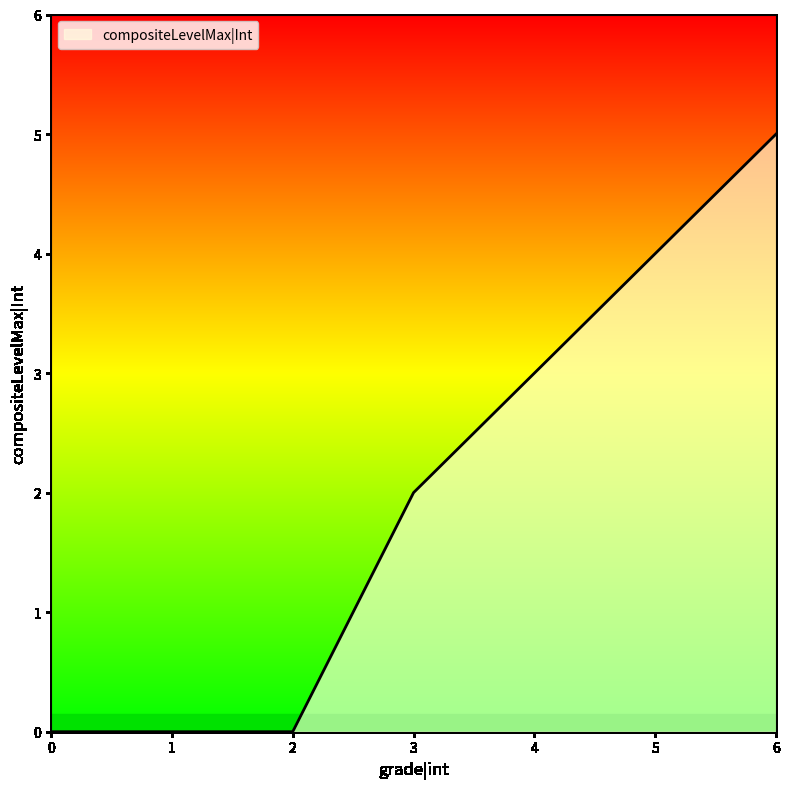

Which has a higher value, 6 or 1?

6